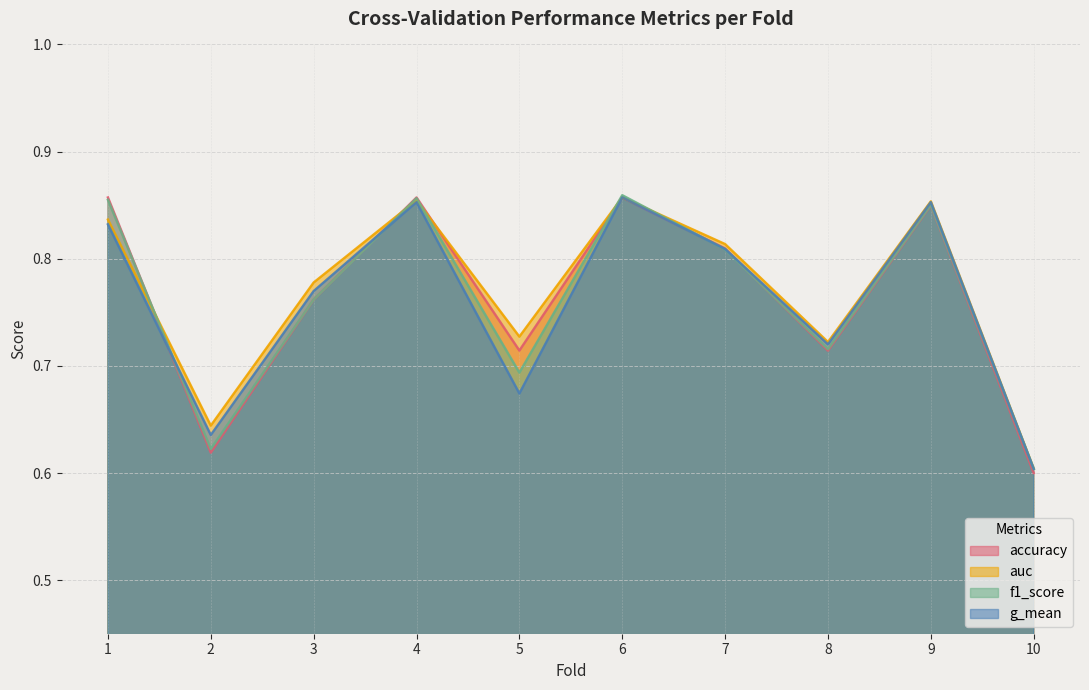

Is the value of auc at 9 greater than the value of f1_score at 6?

No